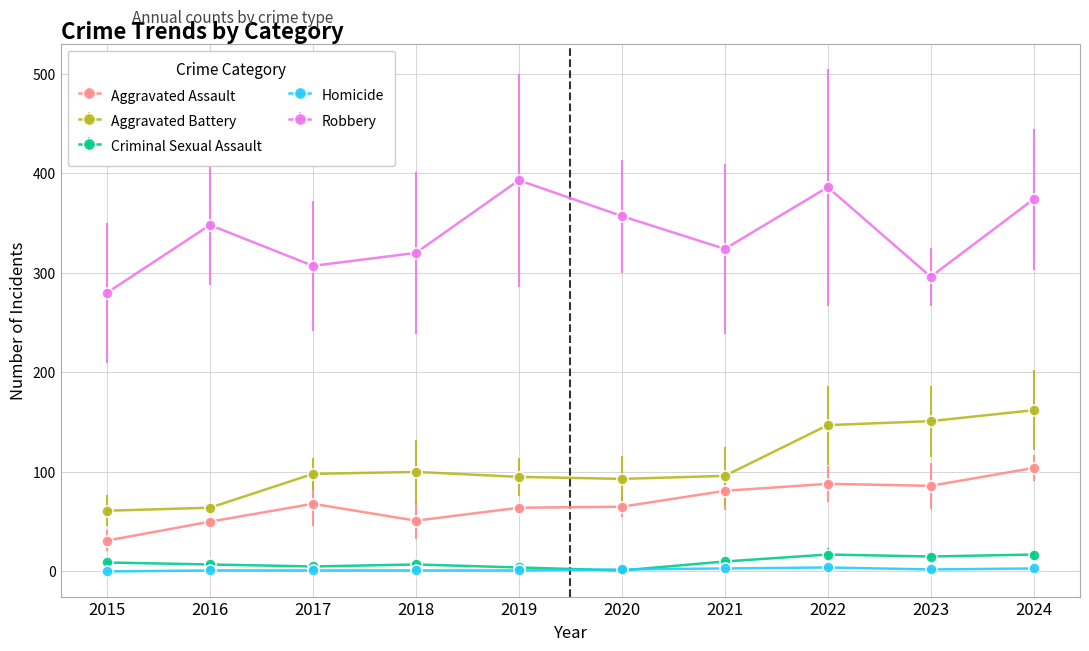

Which category has the lowest value in the Robbery series?

2015